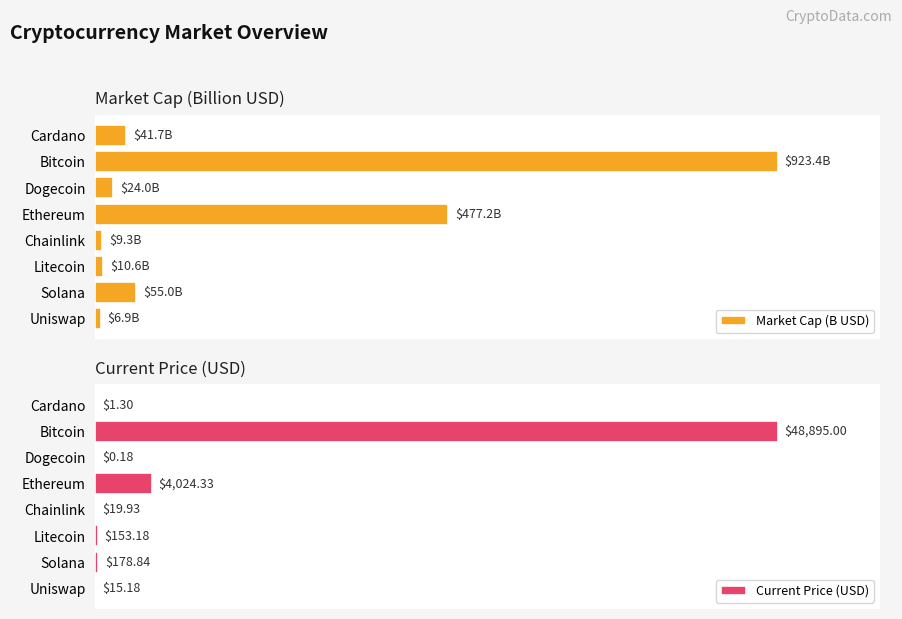

At which label is Current Price (USD) closest to 24447?

Ethereum